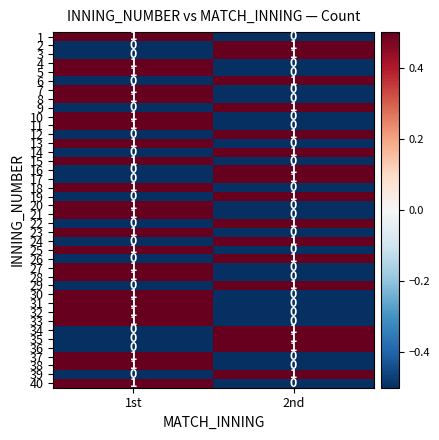

The 27 series shows 1 at 1st. True or false?

True